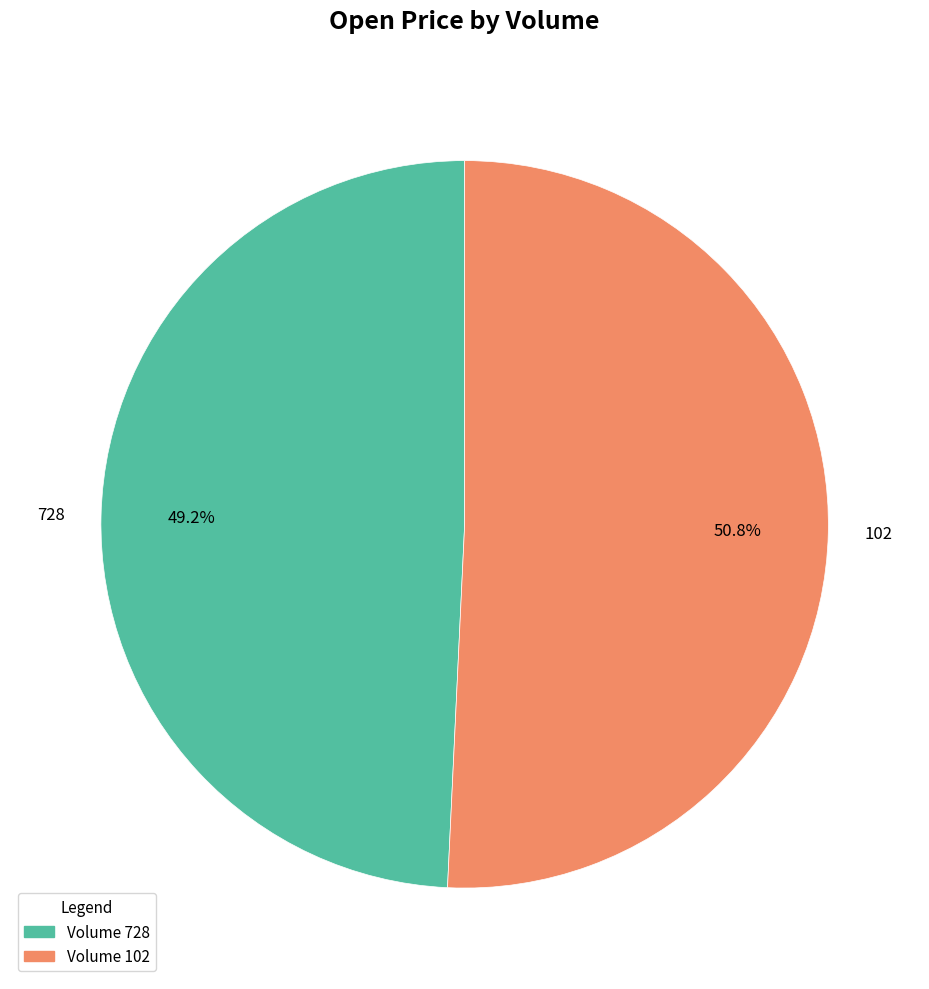

Does any single category account for the majority?

Yes